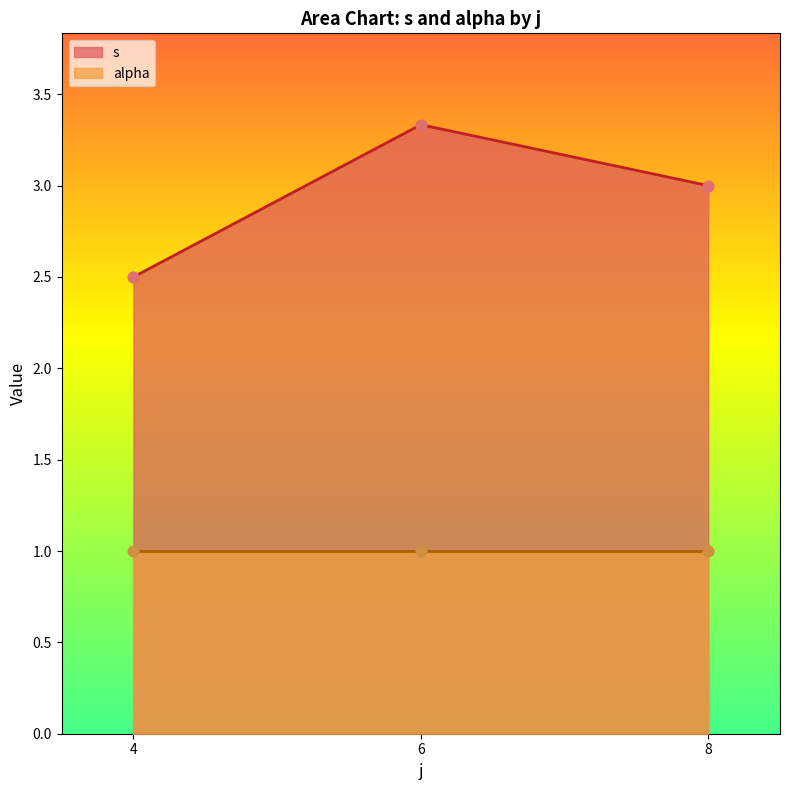

Which series reaches the maximum Y coordinate?

s